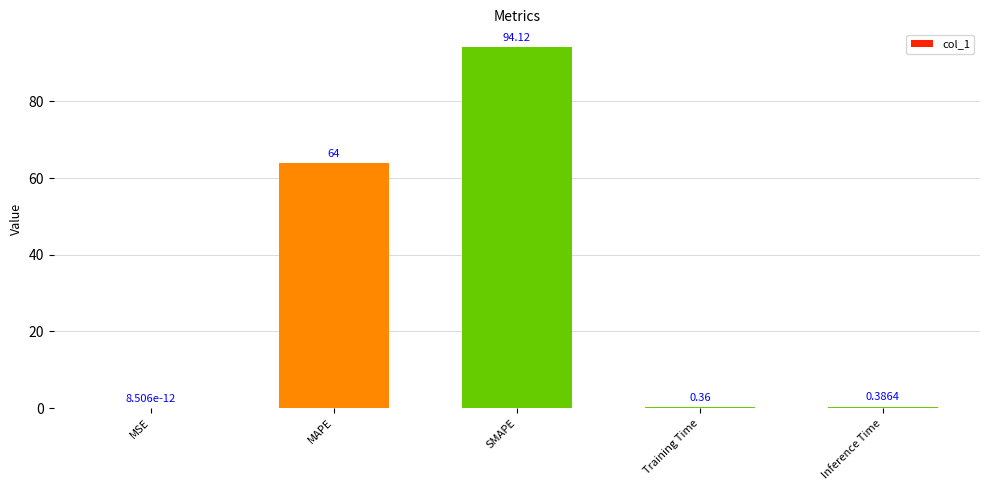

What is the sum of all values?

158.9